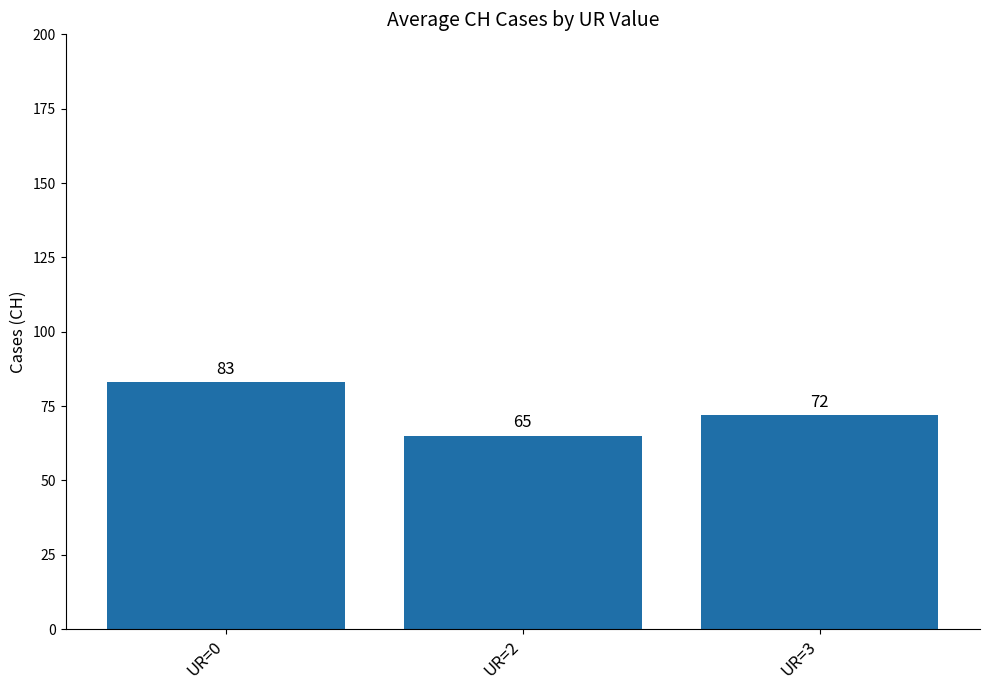

How many bars are there in total?

3